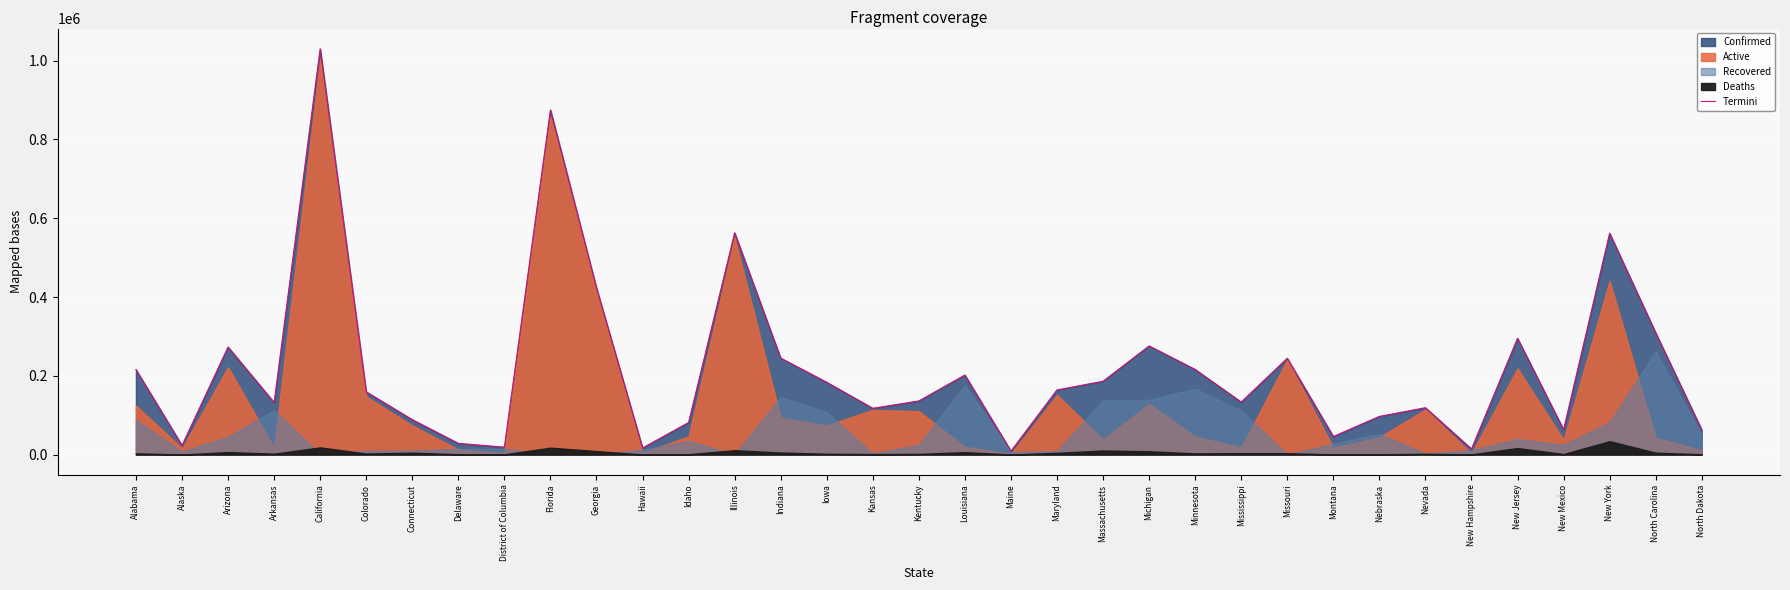

What is the label of the 34th point from the right?

Alaska